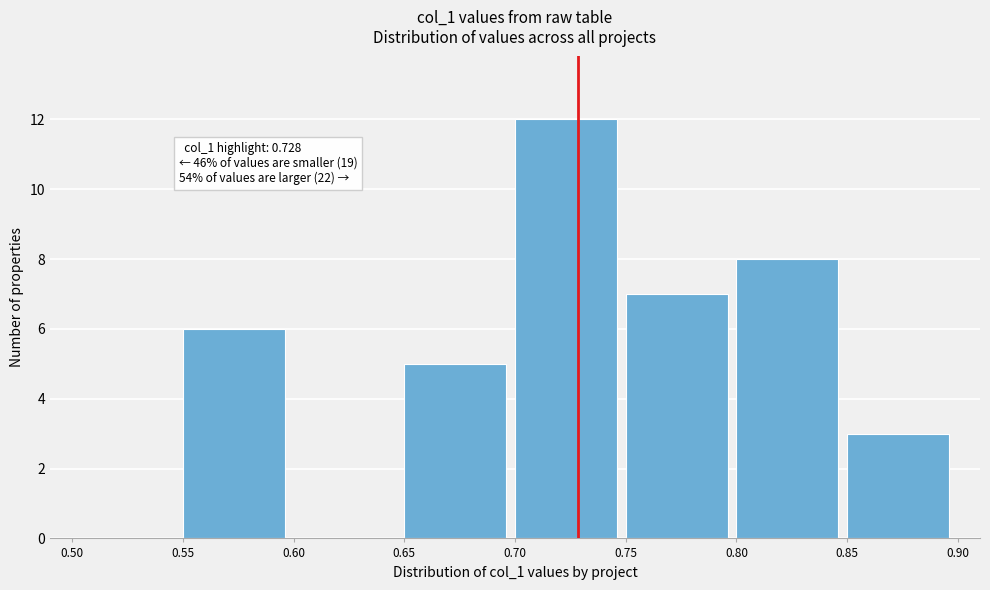

Which range on the x-axis has the tallest bar?

0.70 to 0.75